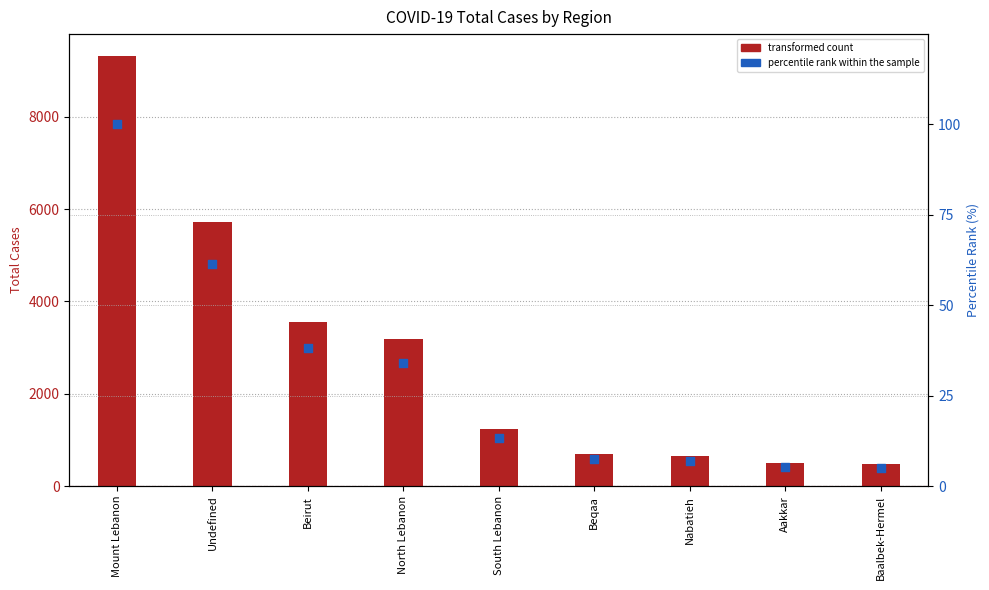

Which series has the largest Y range (max minus min)?

TotalCases